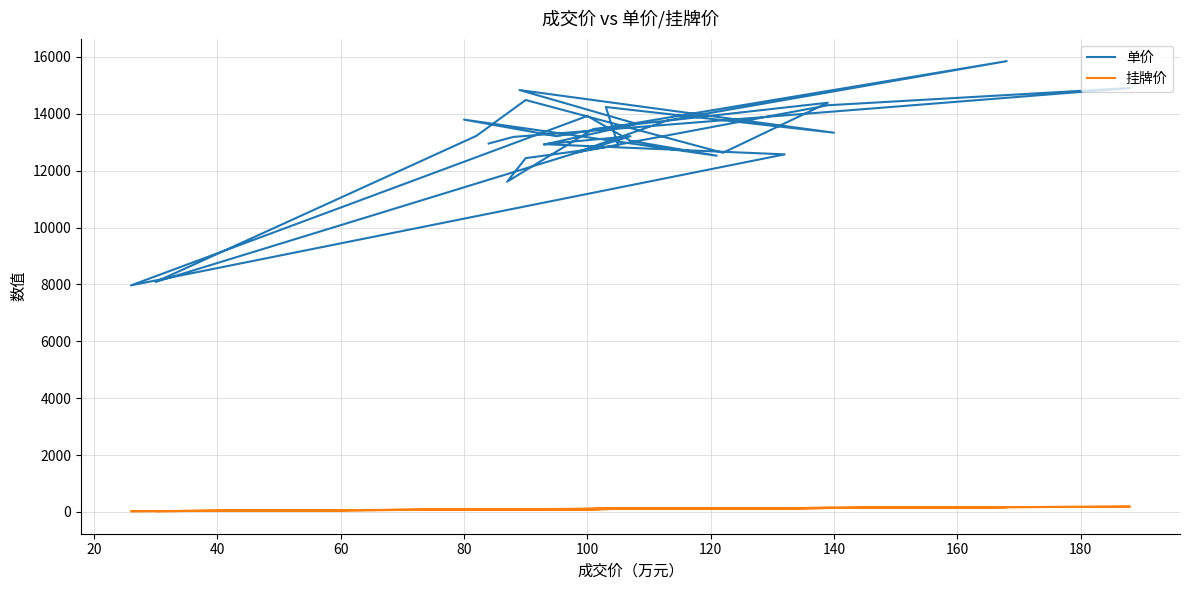

What is the label of the 29th point from the right?

20